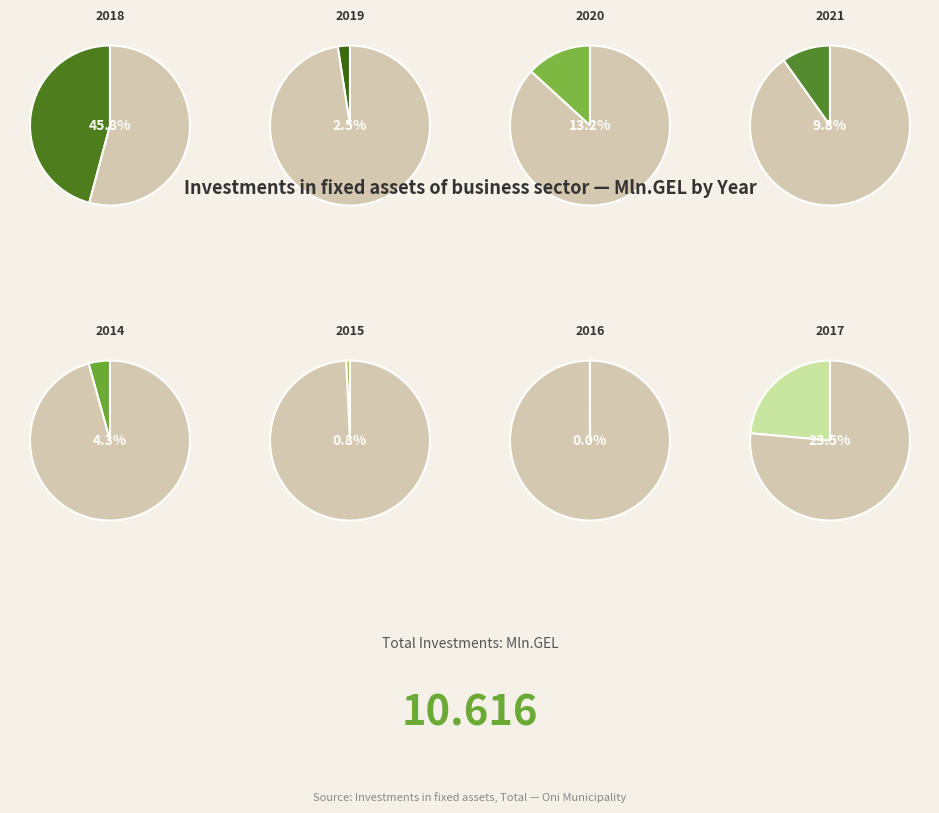

Between 2016 and 2019, which is larger?

2019